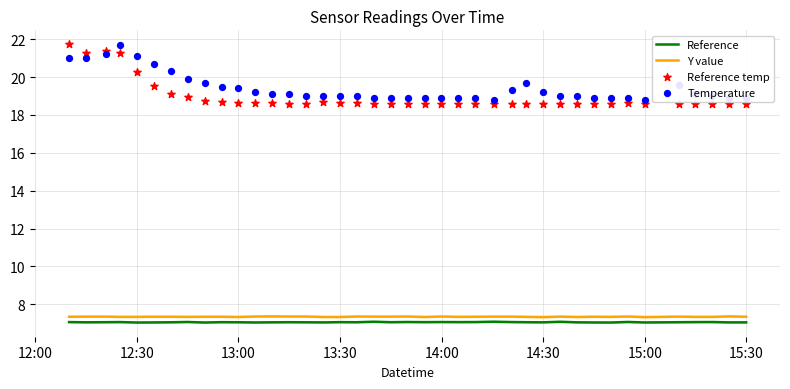

What are all the series names shown in the legend?

Reference, Y value, Reference temp, Temperature